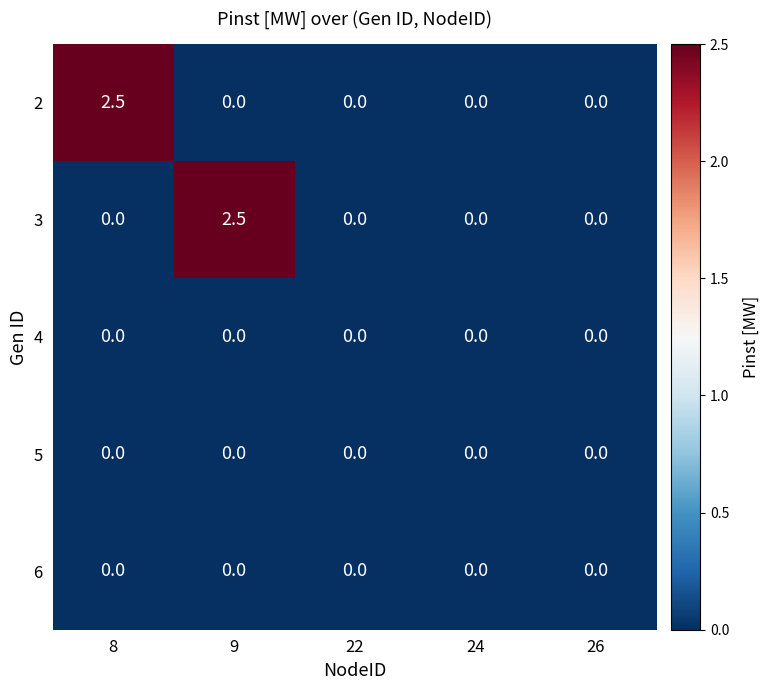

The 2 series shows 1.2 at 26. True or false?

False